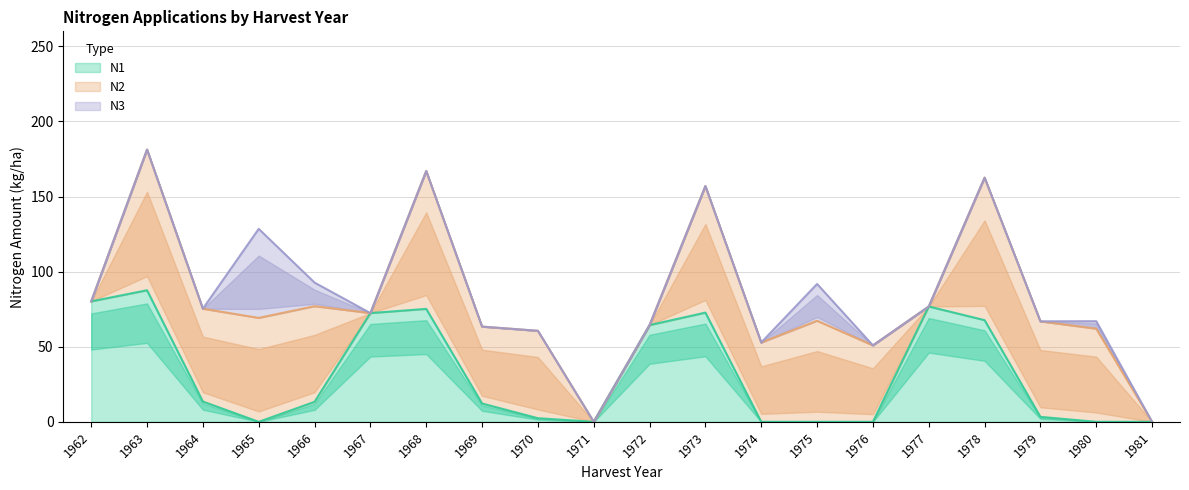

True or false: N2 has a value of 34.3 at 1965.

False